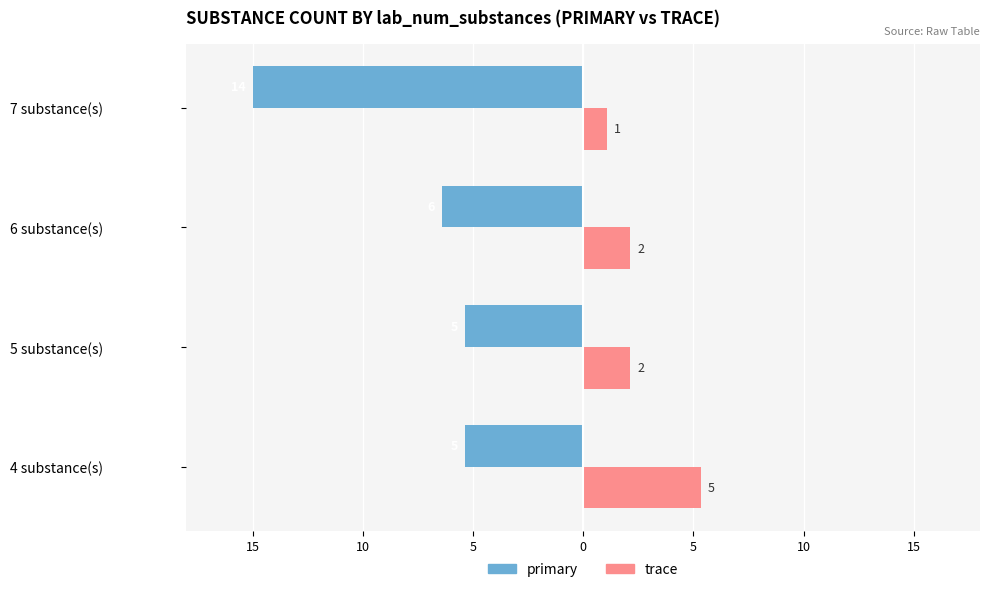

What is the difference between the maximum and minimum values in the trace series?

4.3